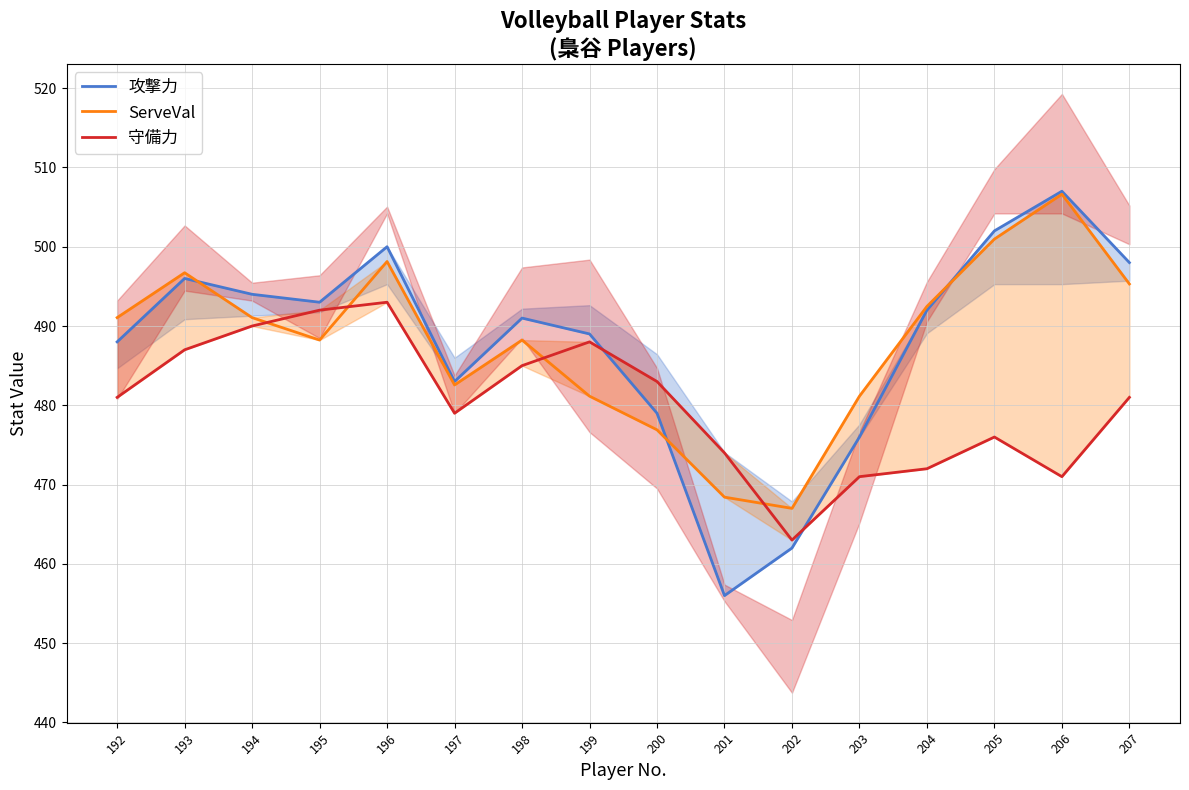

What is the value of the ServeVal point at the 1st from the left?

491.1